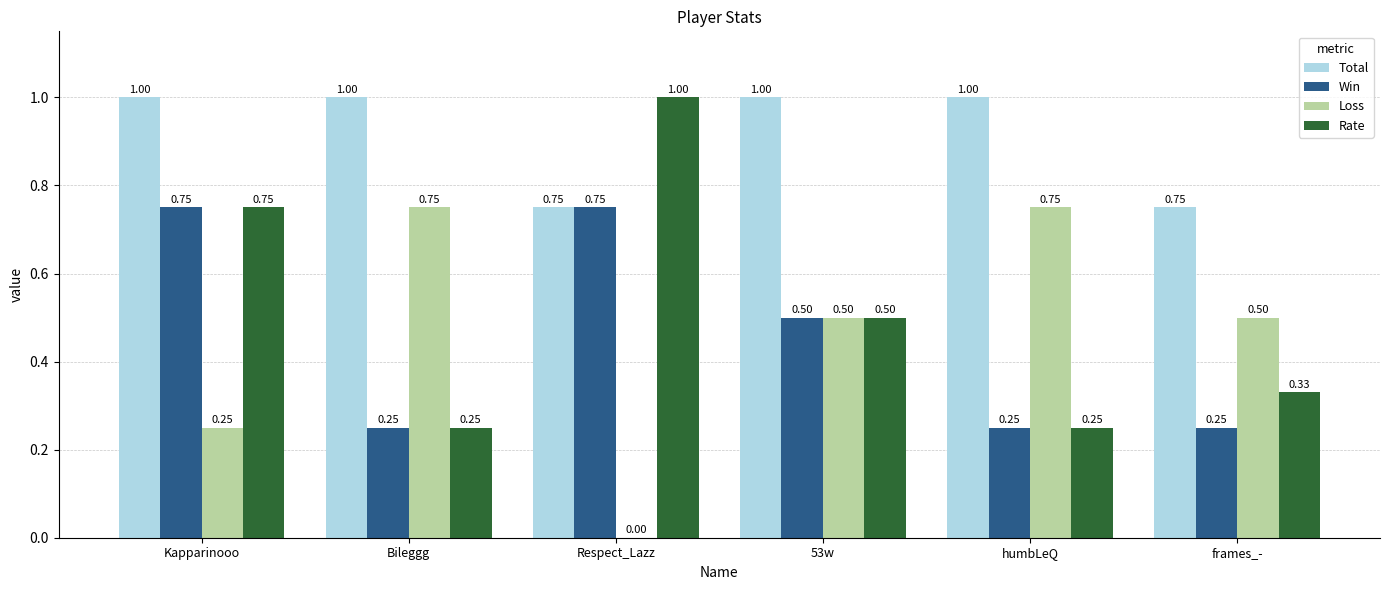

At which category is the sum across all series the highest?

Kapparinooo